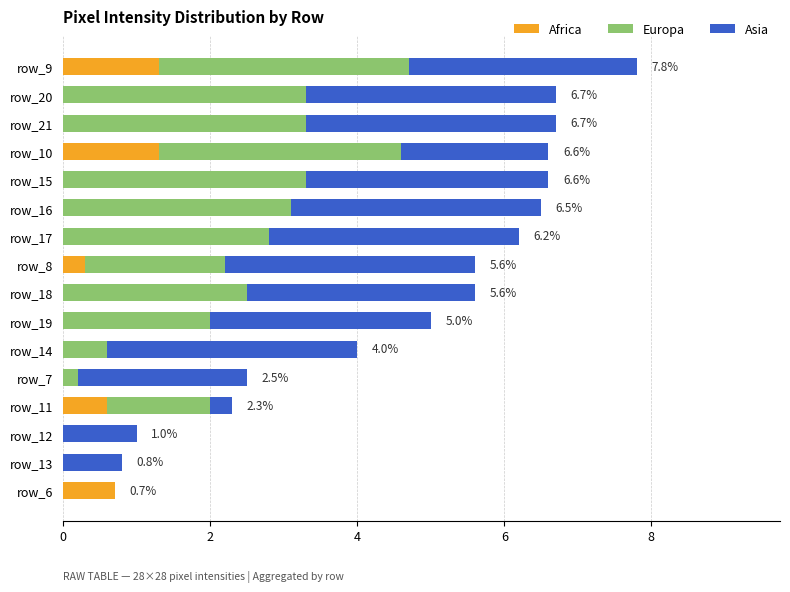

What is the total value across all series at row_19?

5.0